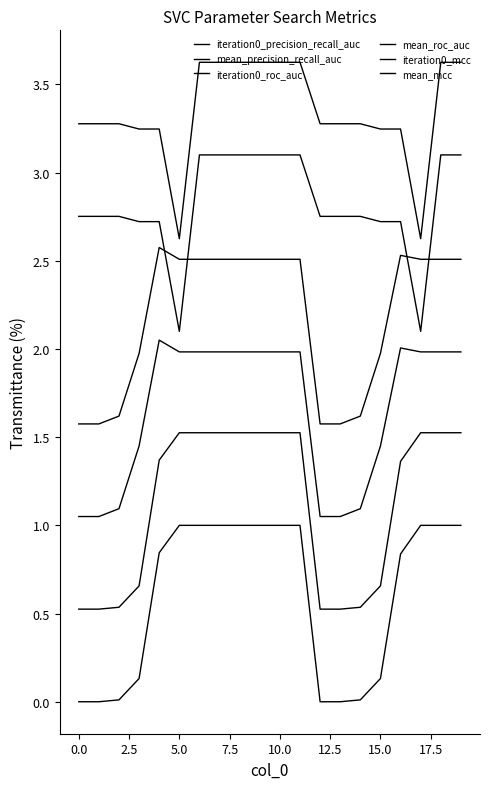

Is this an area chart (filled region under the line)?

No